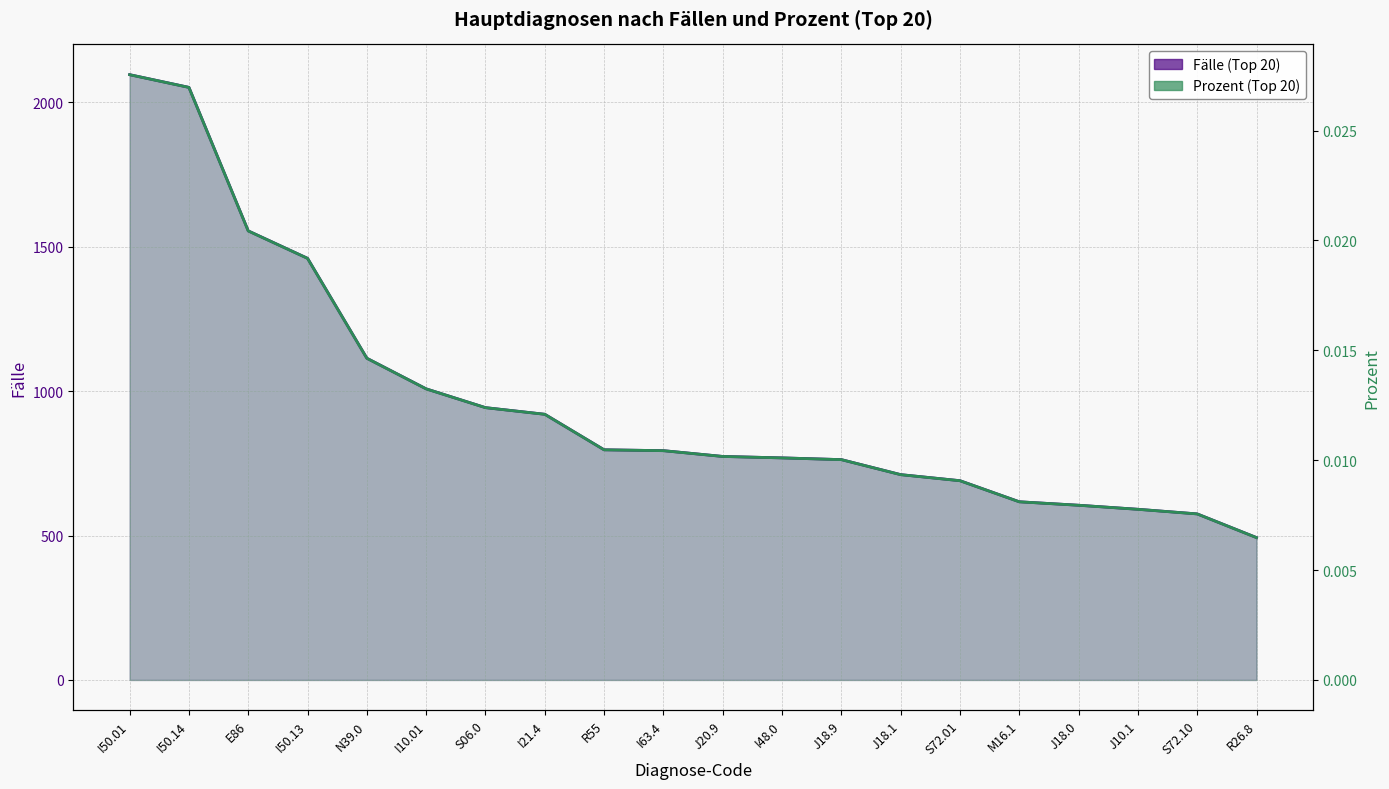

How many series are shown in this chart?

2